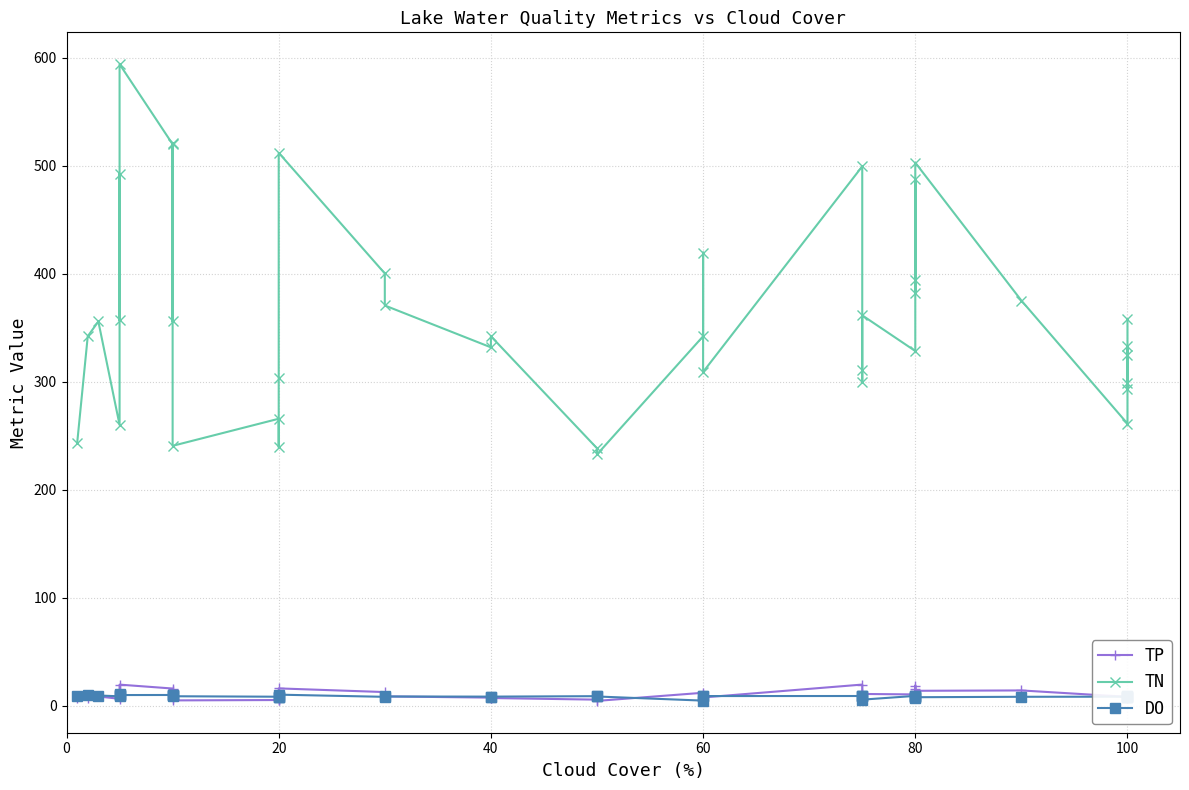

Is the value of TP at 100 greater than the value of DO at 60?

Yes